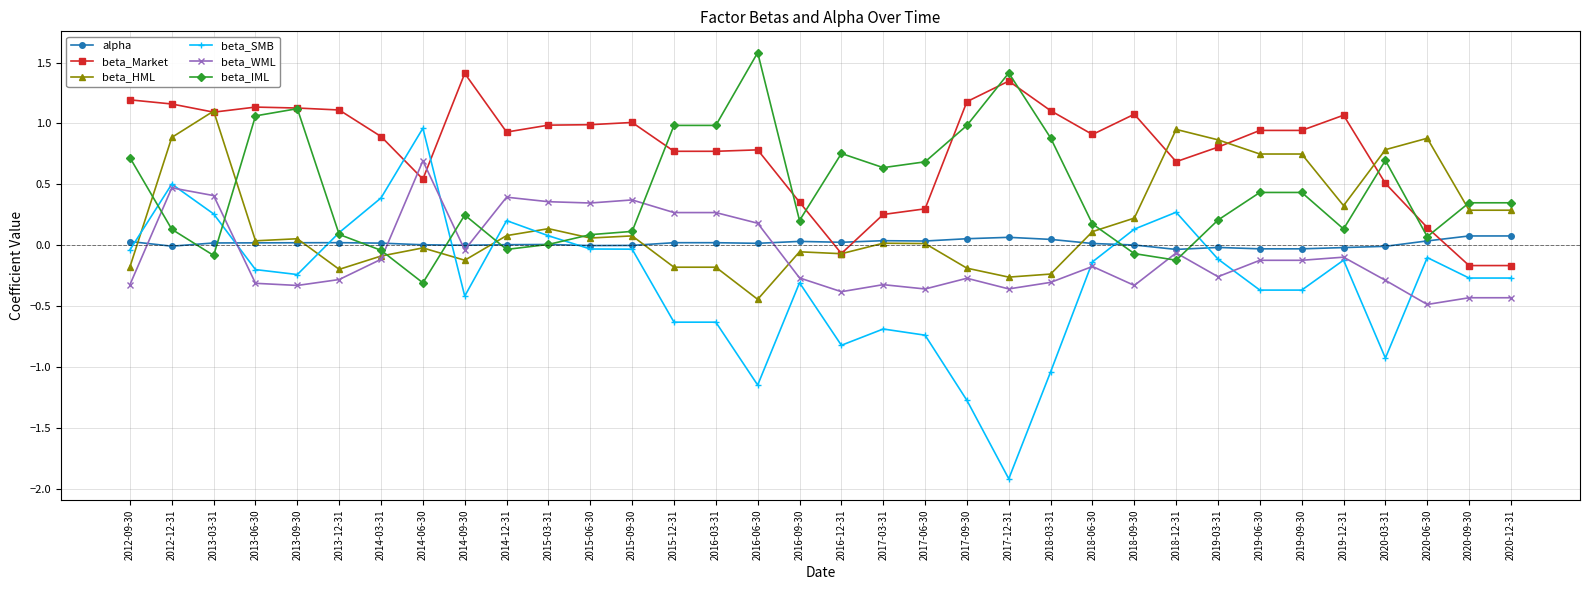

What is the label of the 32nd point from the right?

2013-03-31